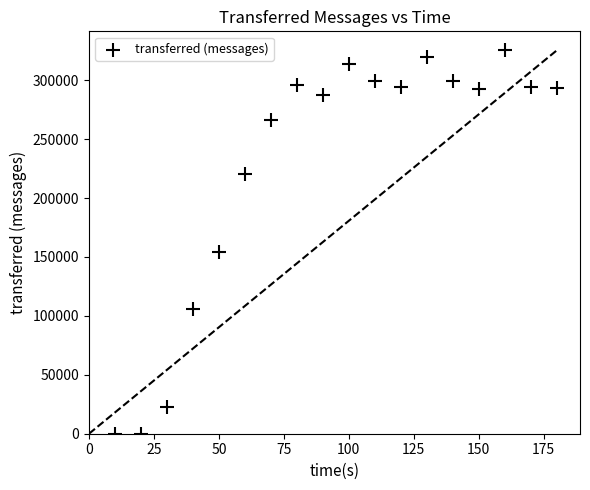

What Y value in the scatter plot is closest to 162620?

154520